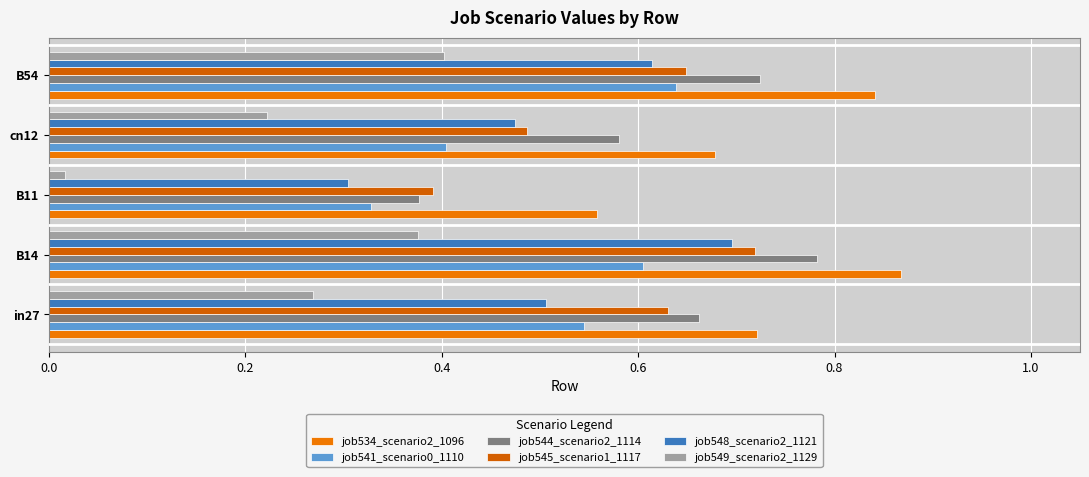

Which series has the widest spread of values?

job544_scenario2_1114